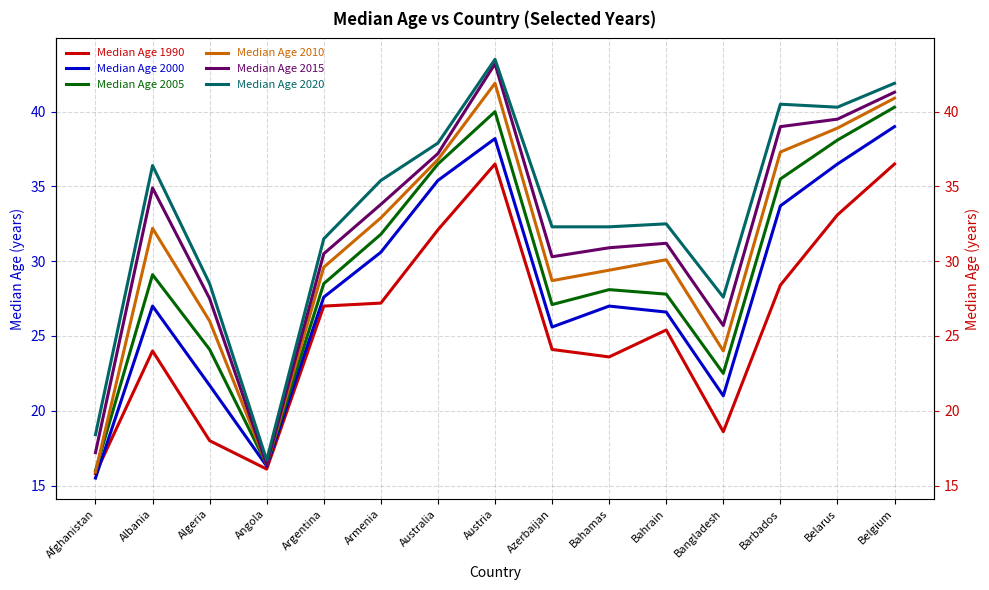

True or false: Median Age 1990 has more than 1 points higher than both neighbors.

True